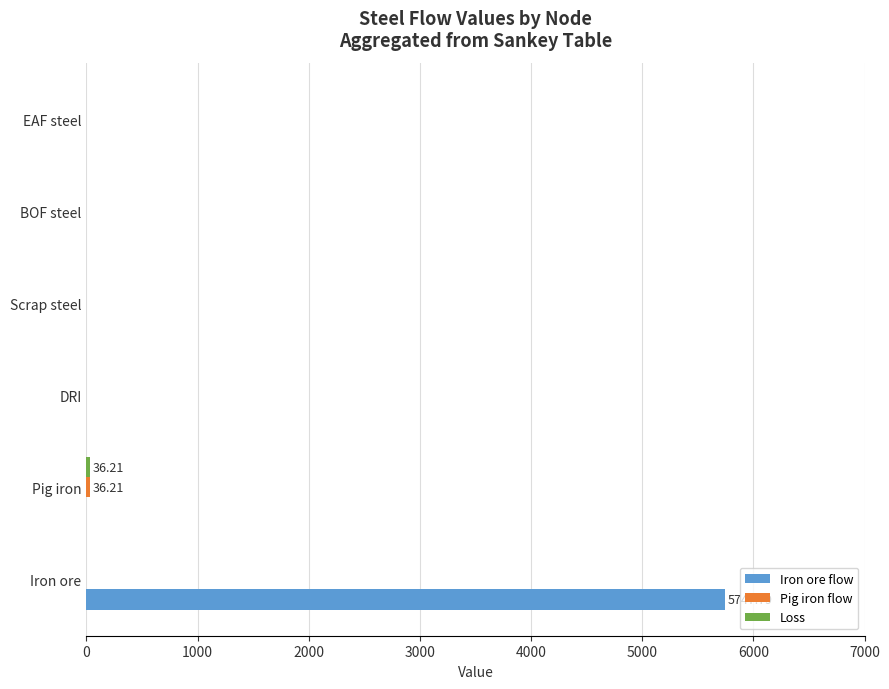

Which series has the largest total across all categories?

Iron ore flow